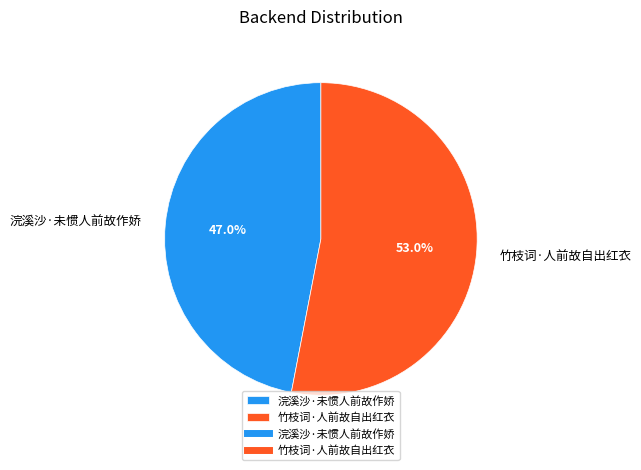

To the nearest percent, what is the difference between the largest and smallest slice percentages?

6%